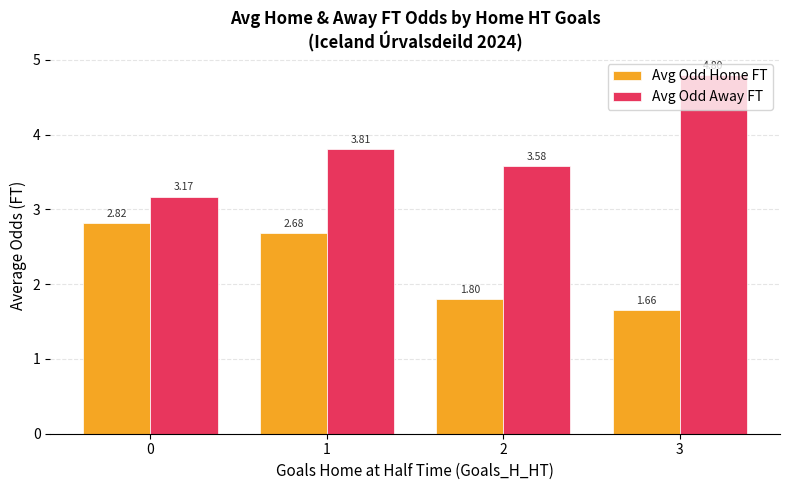

Is the value of Avg Odd Away FT at 3 greater than the value of Avg Odd Home FT at 1?

Yes